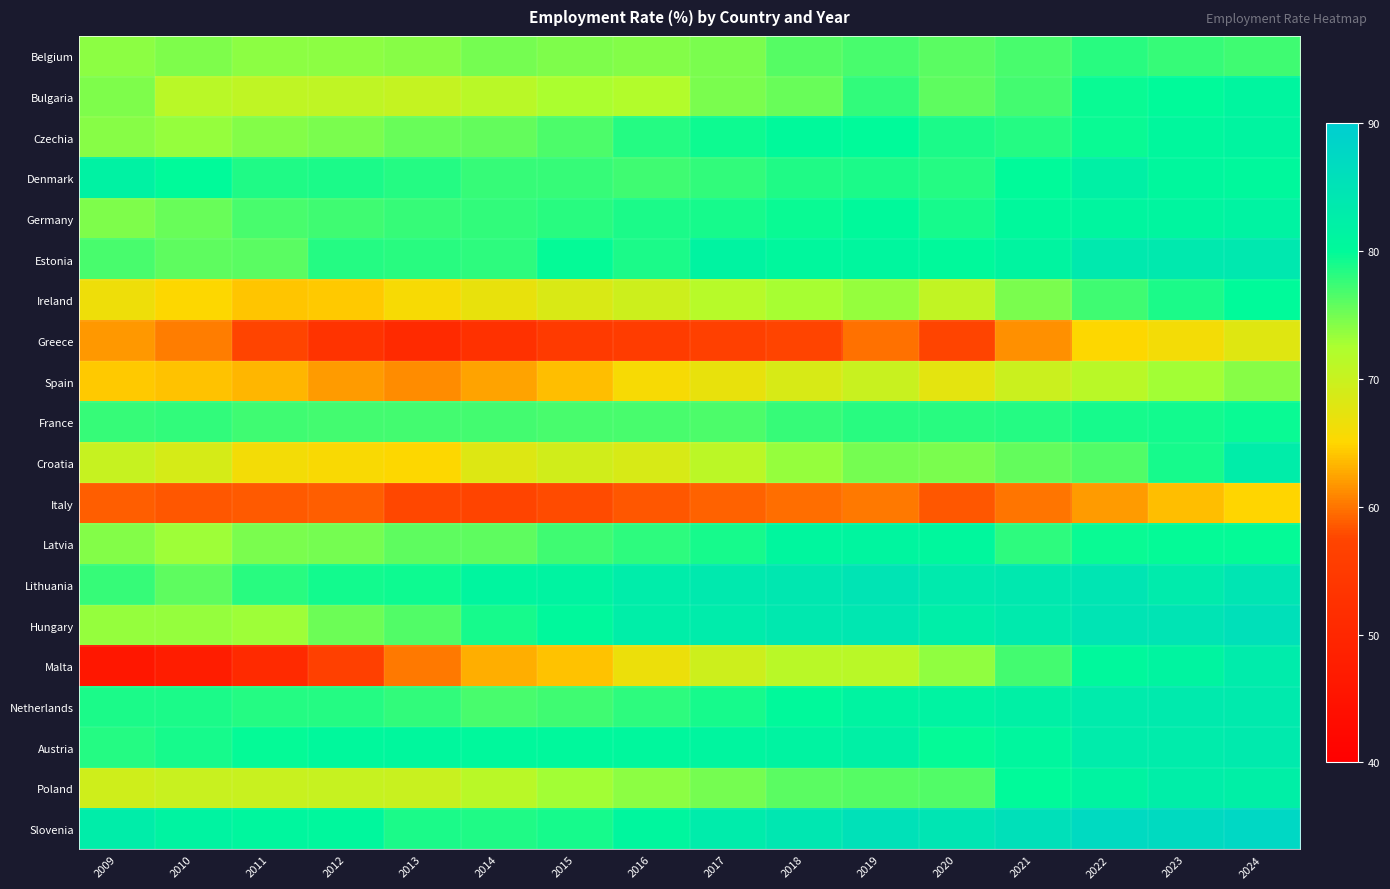

Rank the series at 2019 from highest to lowest value.

Slovenia, Lithuania, Hungary, Austria, Netherlands, Latvia, Estonia, Germany, Czechia, Denmark, France, Bulgaria, Belgium, Poland, Croatia, Ireland, Malta, Spain, Italy, Greece